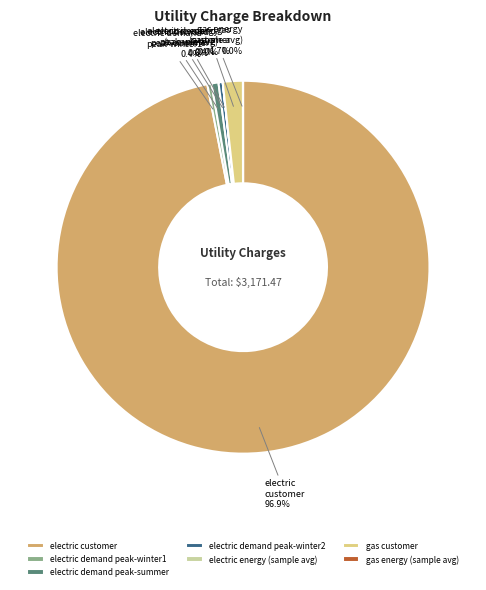

To the nearest percent, what is the difference between the largest and smallest slice percentages?

97%